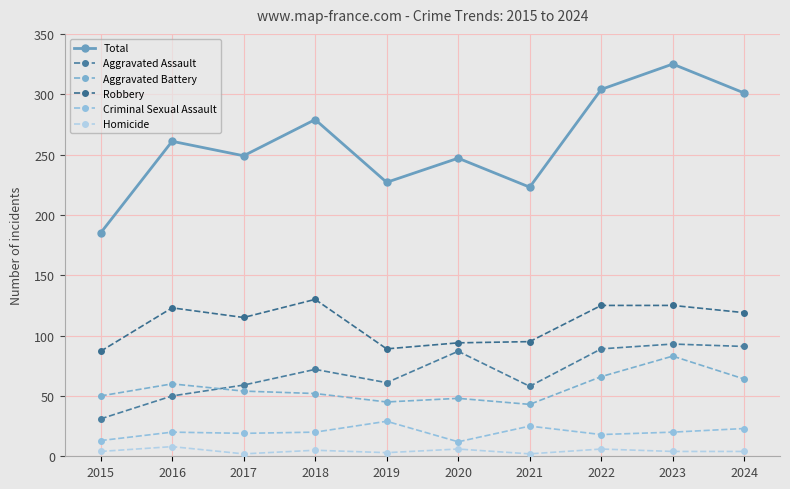

At which category is the sum across all series the highest?

2023